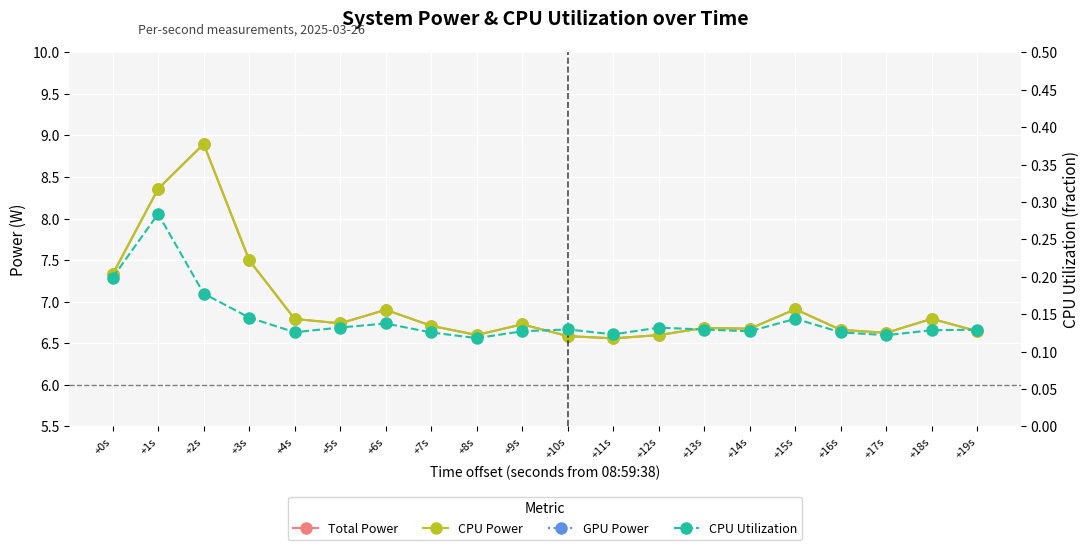

Which series changed the most between +13s and +15s?

Total Power